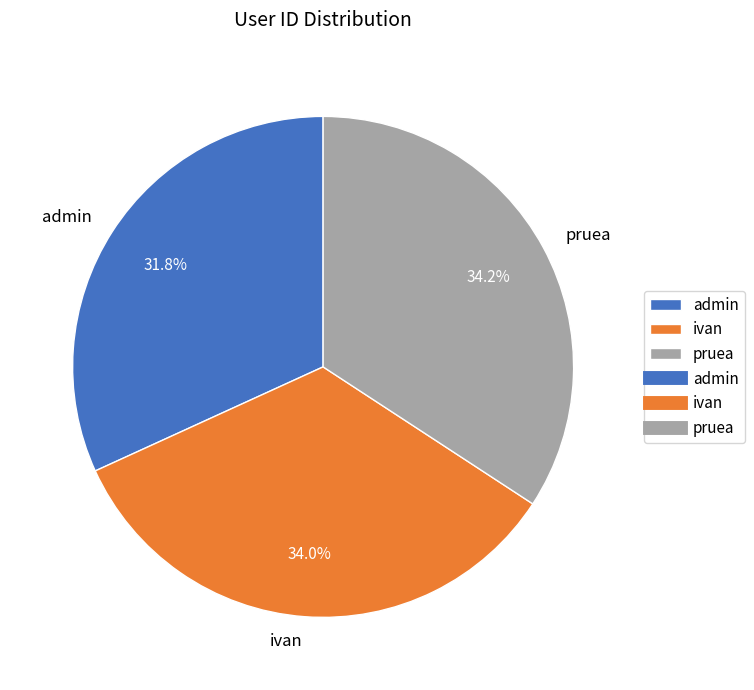

Is the sum of ivan and admin greater than half?

Yes